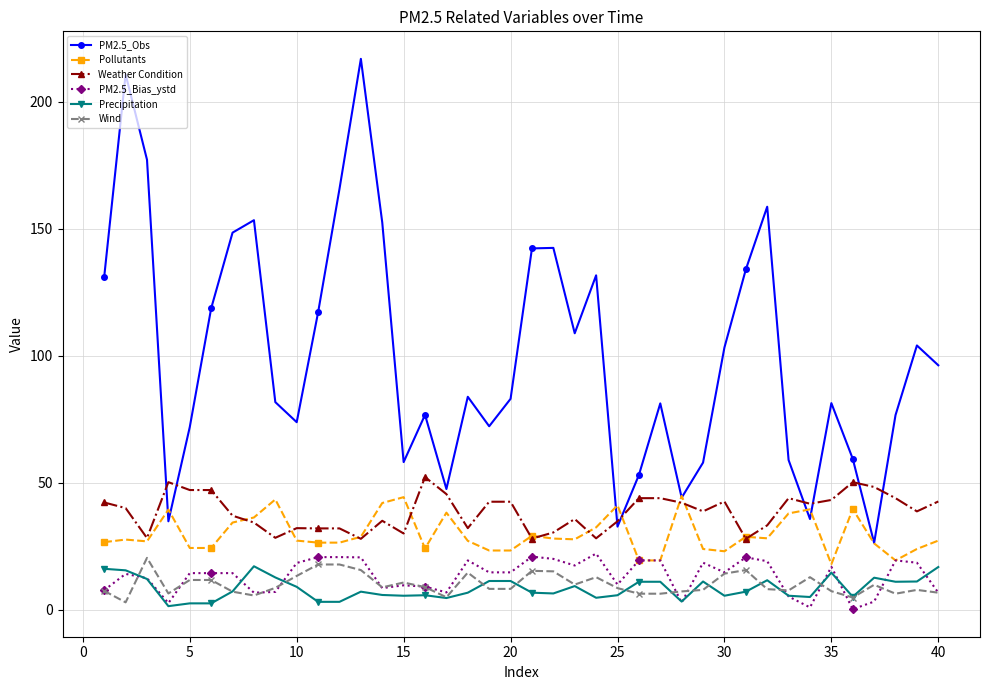

True or false: Weather Condition and Precipitation intersect in this chart.

False